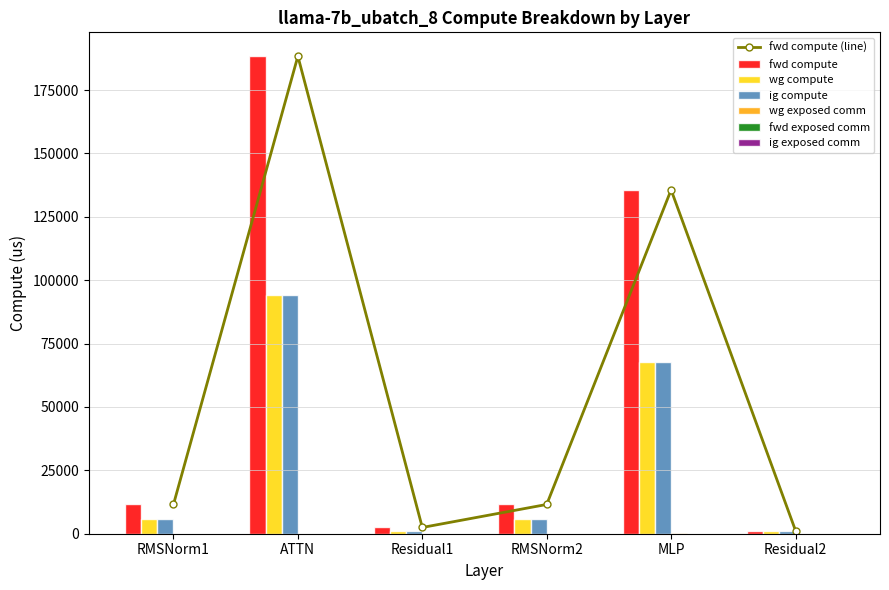

What is the sum of all wg exposed comm values?

478.2